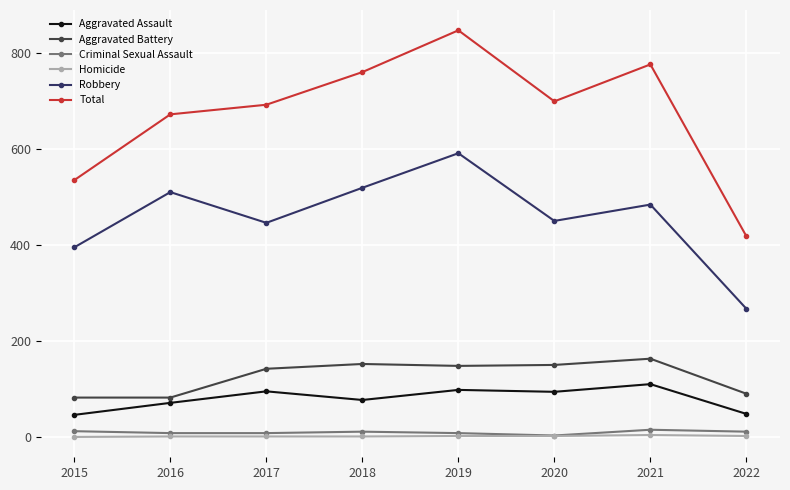

Is this an area chart (filled region under the line)?

No